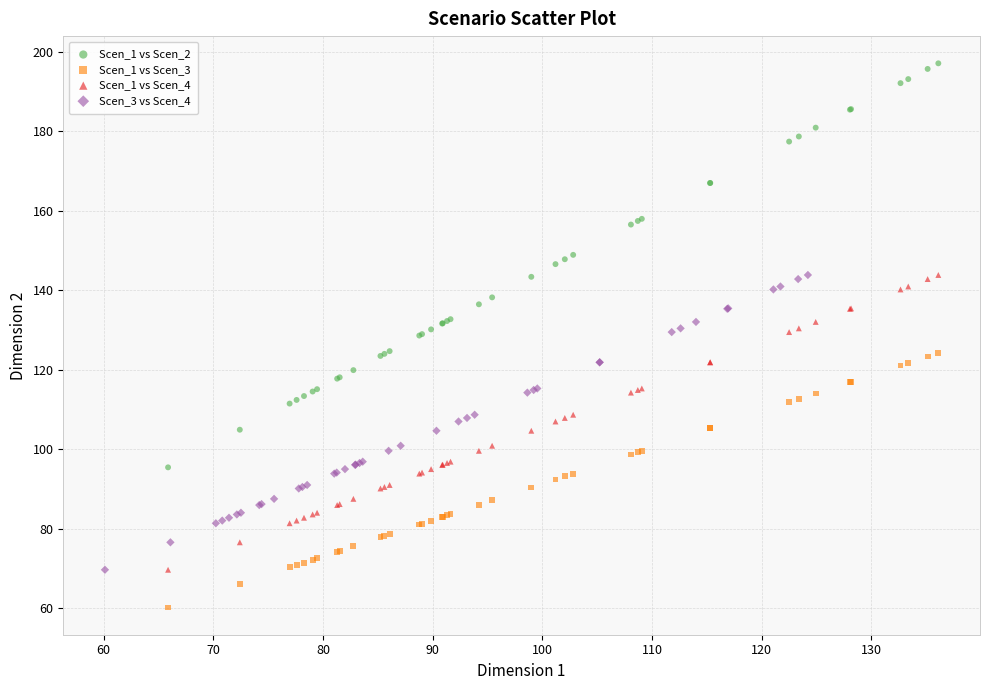

Which series reaches the maximum Y coordinate?

Scen_1 vs Scen_2